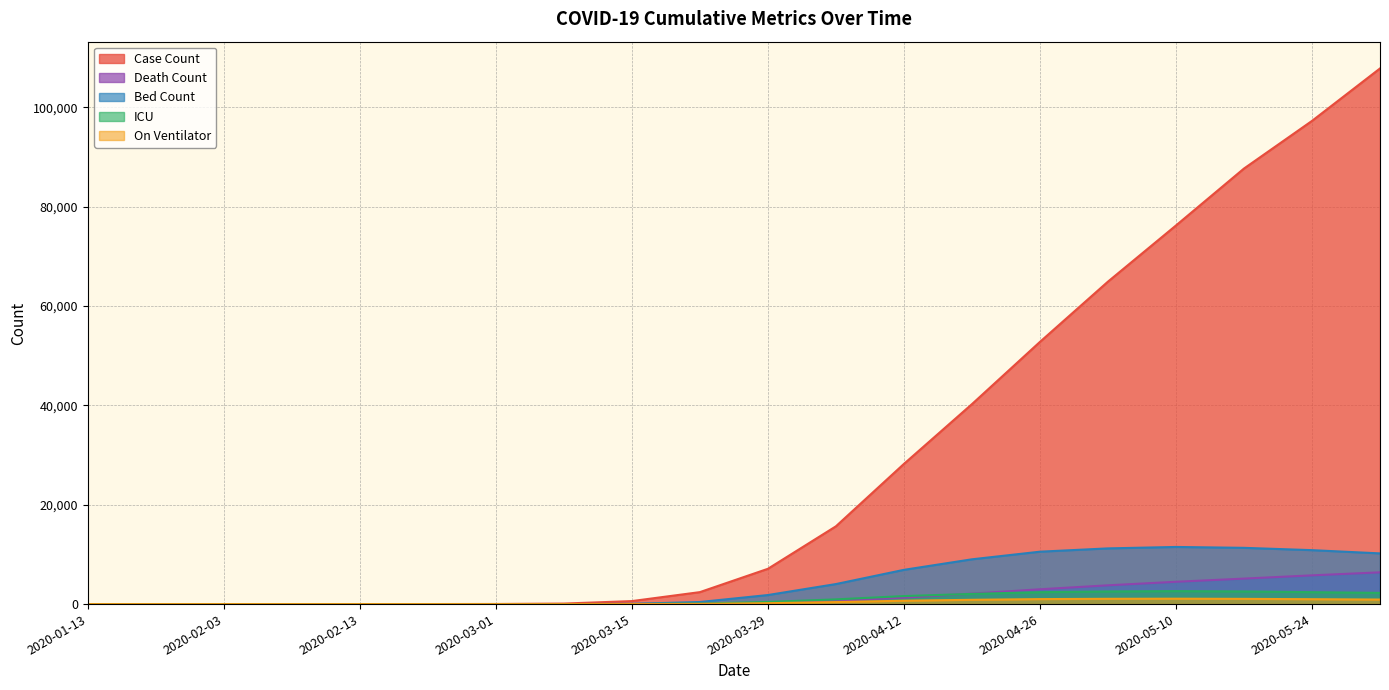

How many positive values does the ICU series have?

12